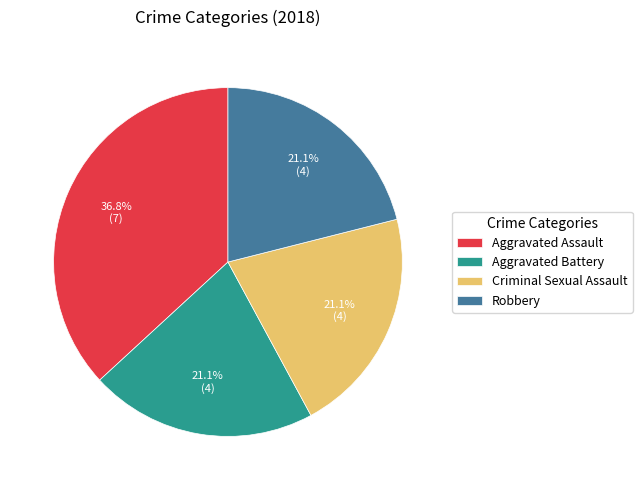

True or false: Aggravated Battery accounts for 11% of the total.

False